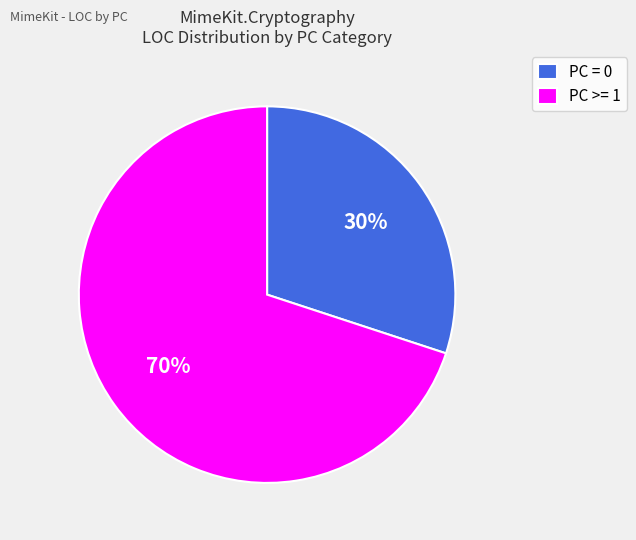

What percentage is the PC >= 1 slice, to the nearest percent?

70%